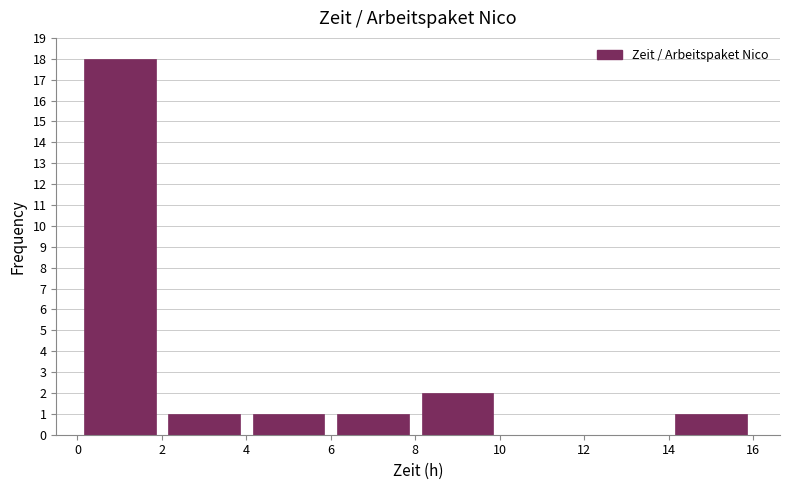

Over which range of the x-axis is the bar tallest?

0 to 2